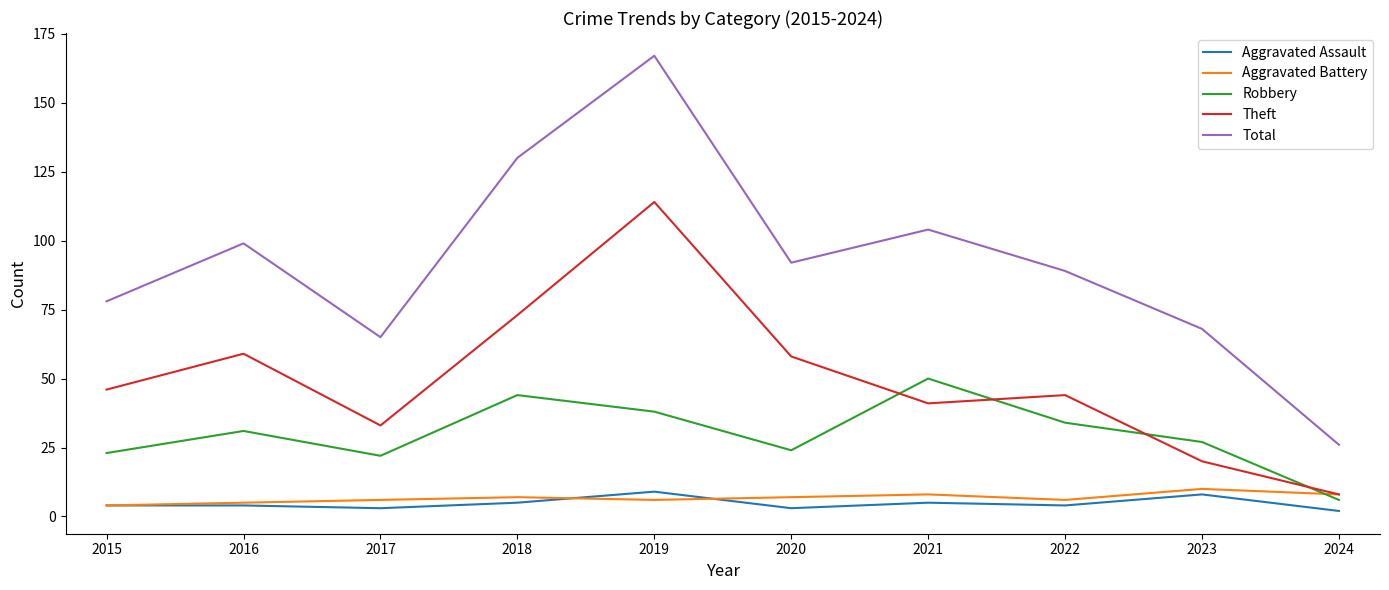

At which category does the chart reach its peak across all series?

2019